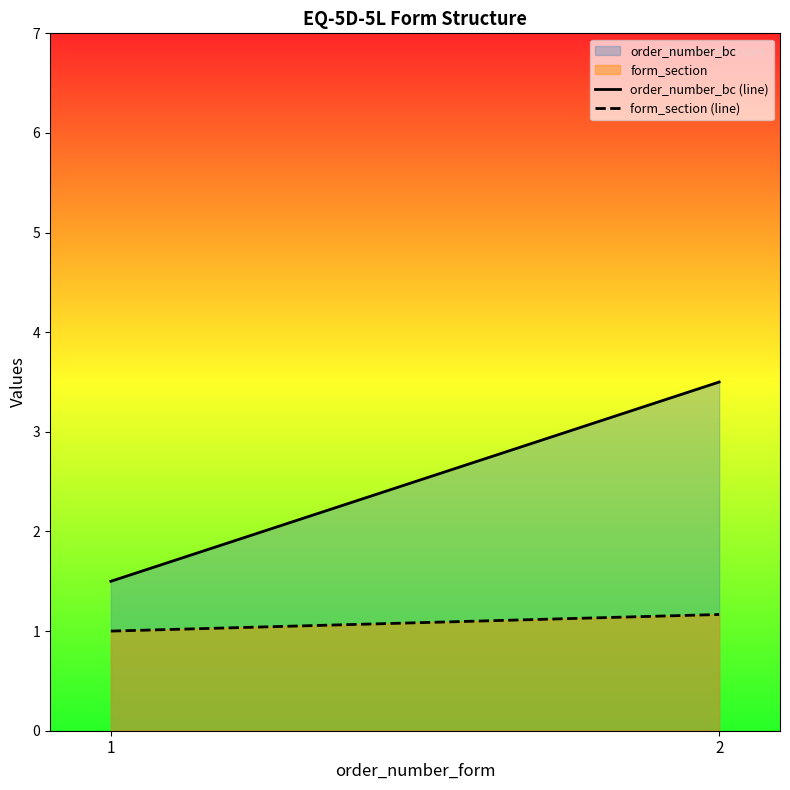

Where is order_number_bc nearest to the value 3?

2